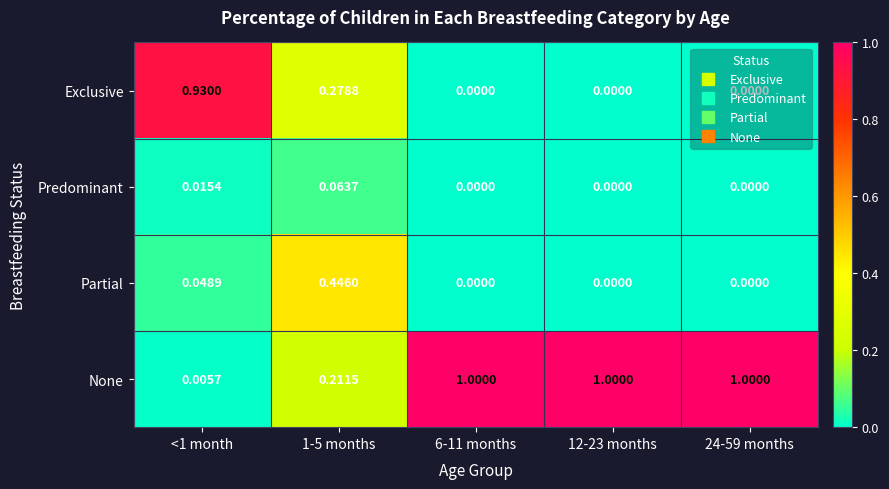

Rank the series by their maximum value, from highest to lowest.

None, Exclusive, Partial, Predominant